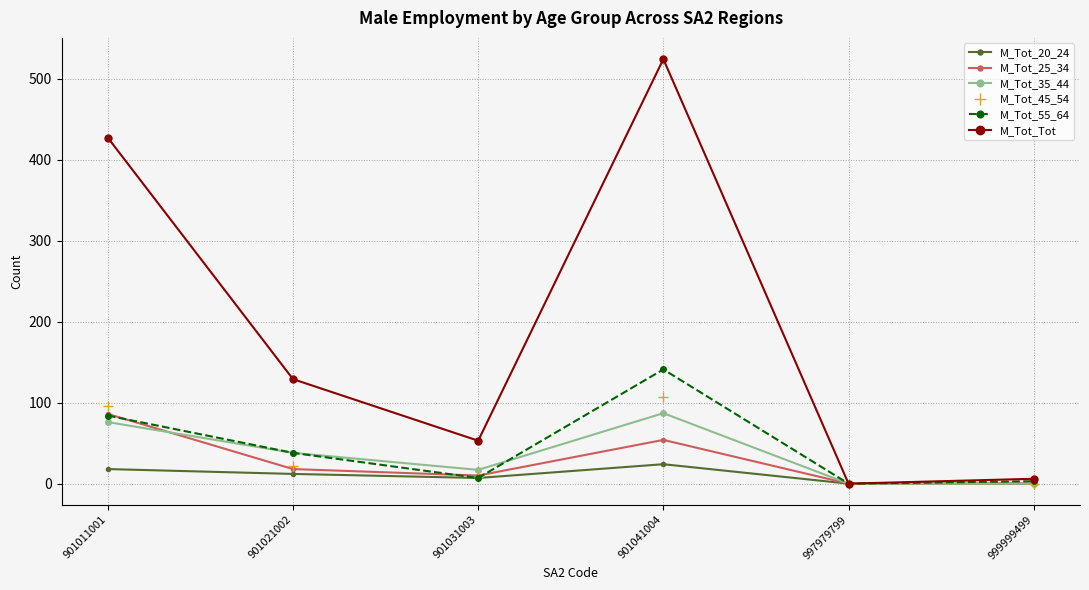

Which series has the widest spread of values?

M_Tot_Tot